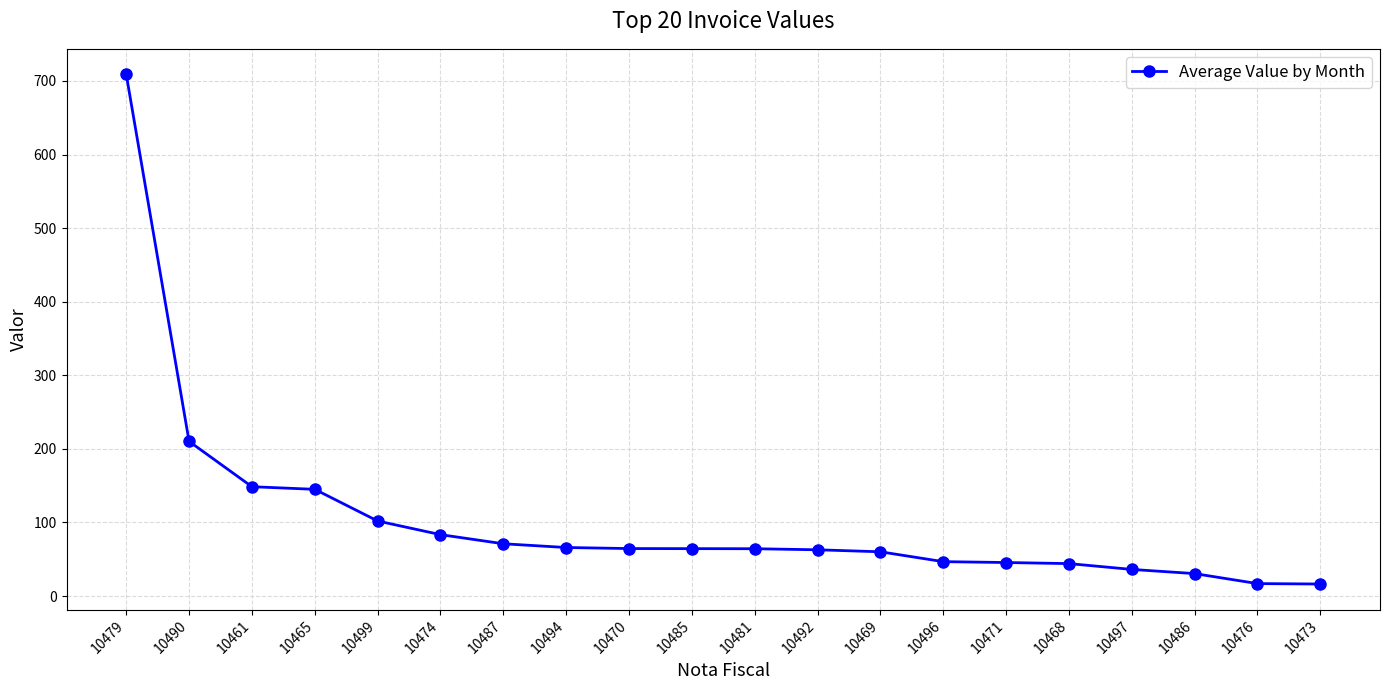

Does the chart display data point markers on the line(s)?

Yes